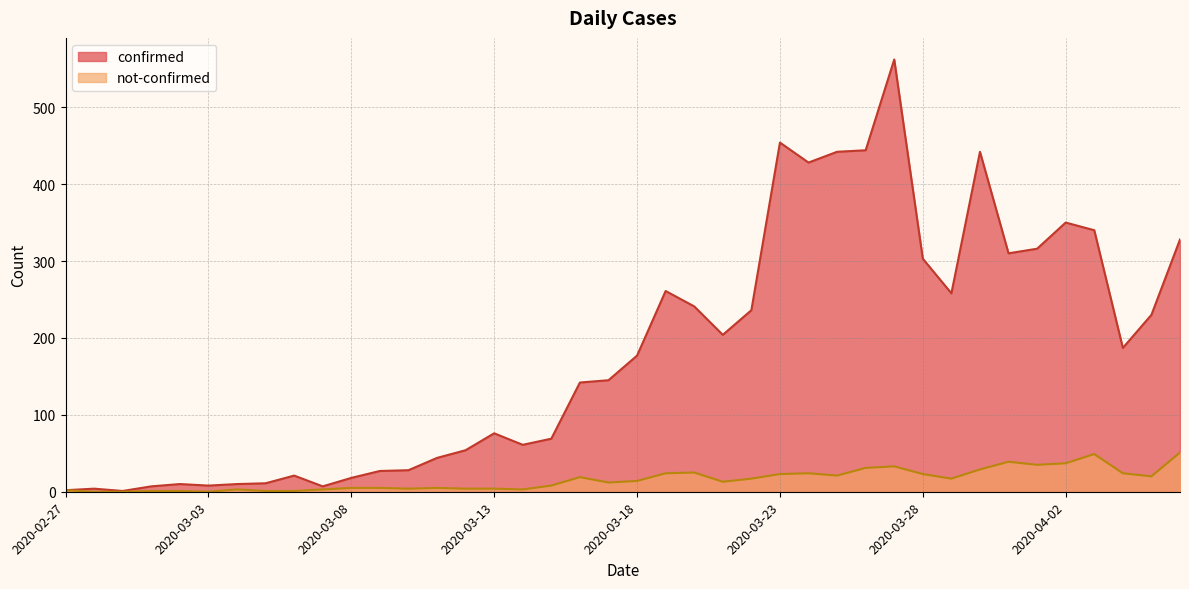

What is the sum of all confirmed values?

7258